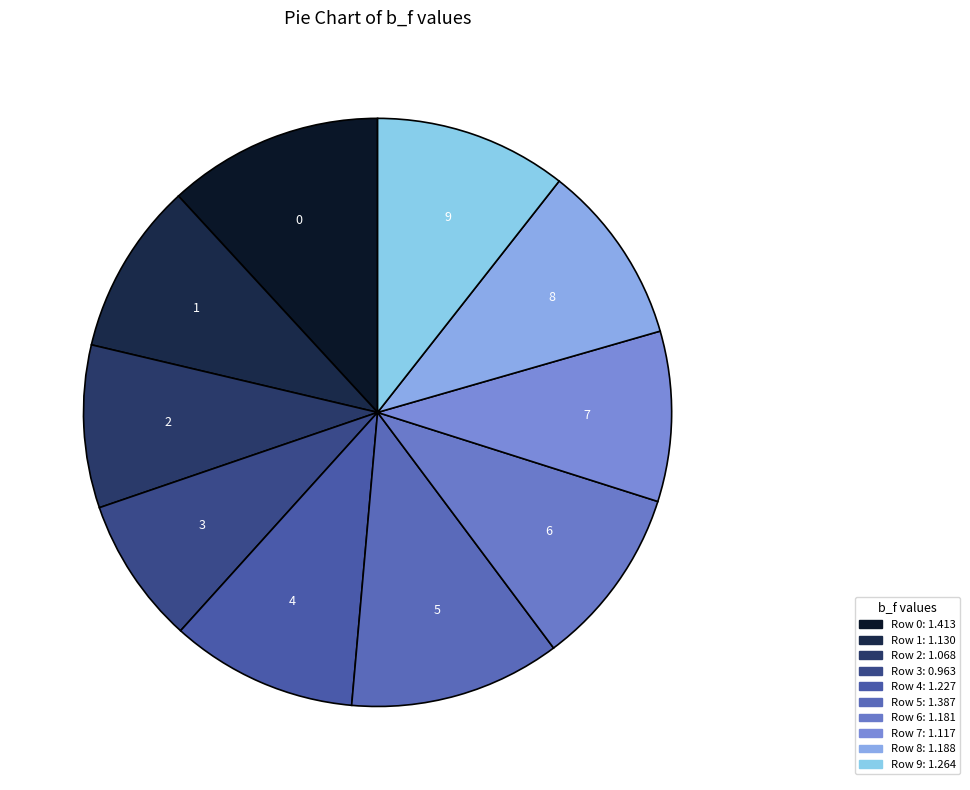

Rank the categories by value from lowest to highest.

3, 2, 7, 1, 6, 8, 4, 9, 5, 0